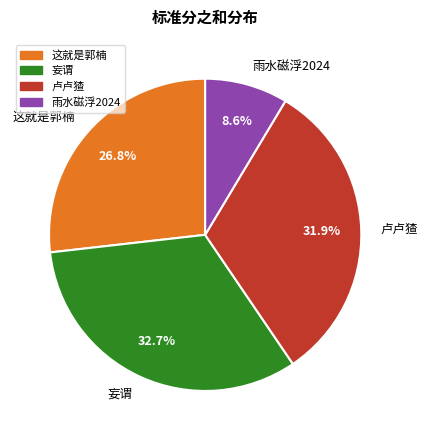

True or false: 雨水磁浮2024 accounts for 1% of the total.

False